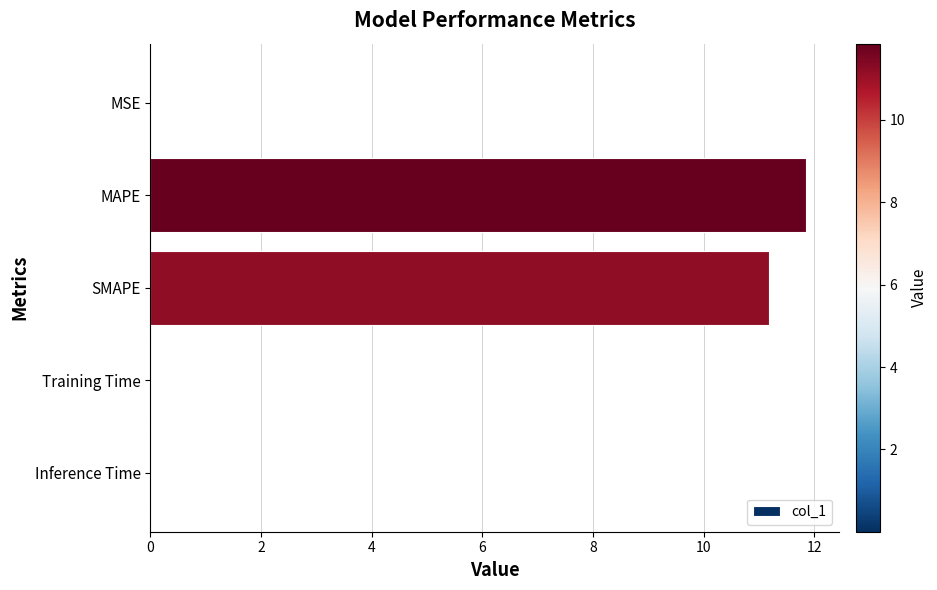

What is the maximum value shown in the chart?

11.9